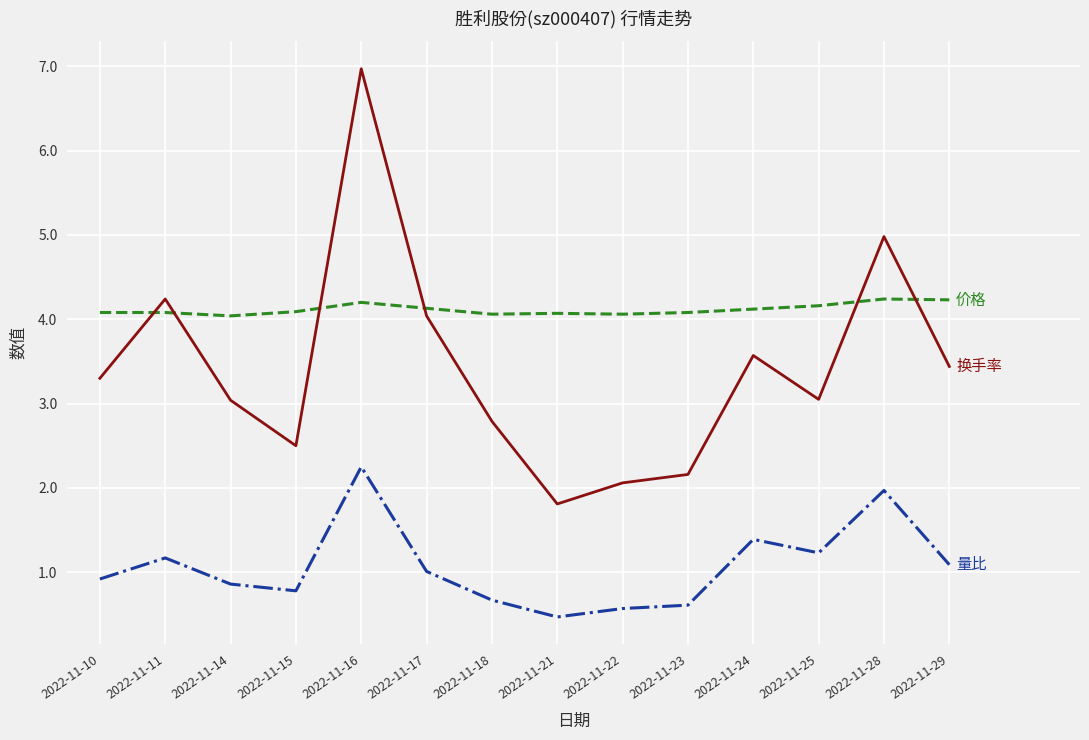

At which category is the sum across all series the highest?

2022-11-16